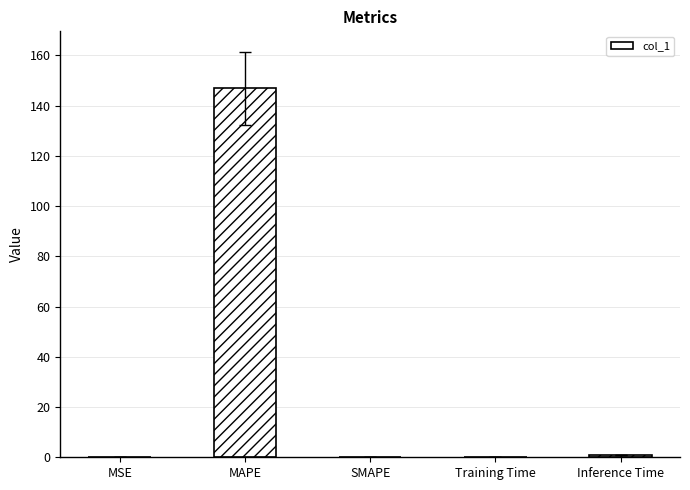

The value at MAPE is 257.5. True or false?

False